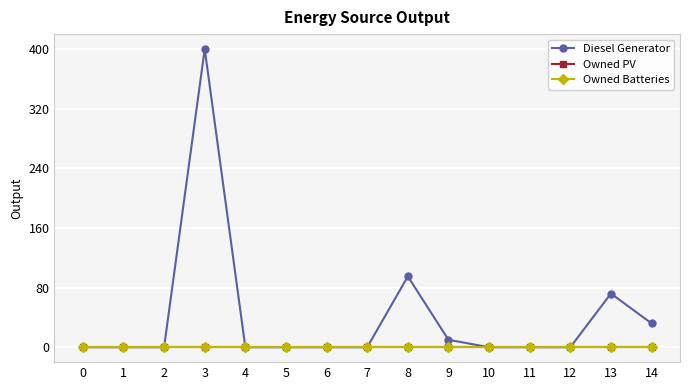

True or false: Diesel Generator and Owned Batteries intersect in this chart.

False